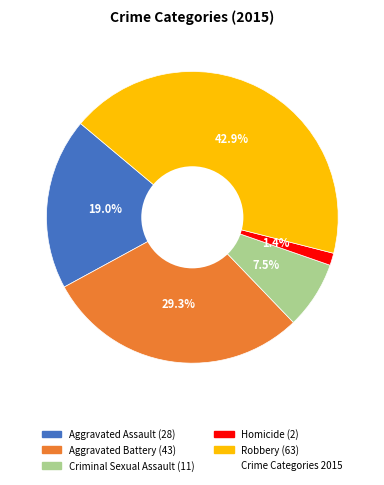

Does any single category account for the majority?

No